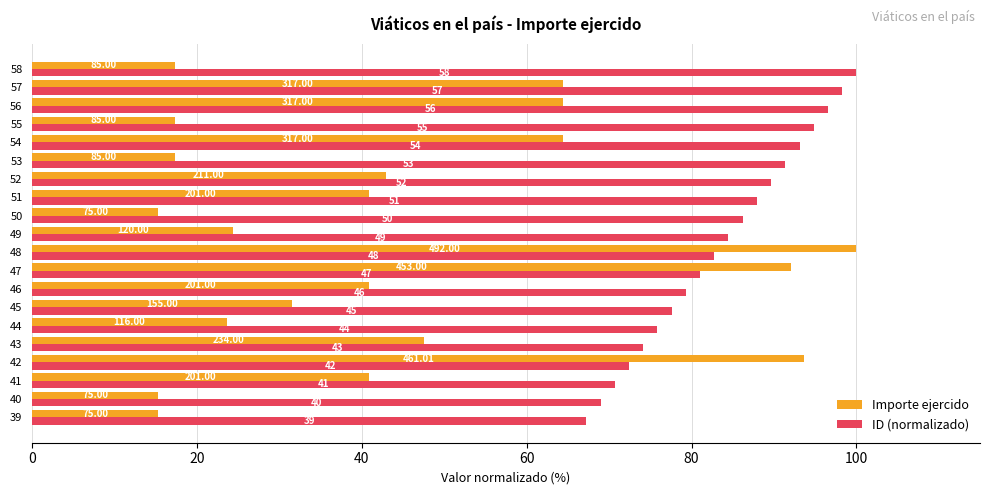

What are all the series names shown in the legend?

Importe ejercido, ID (normalizado)